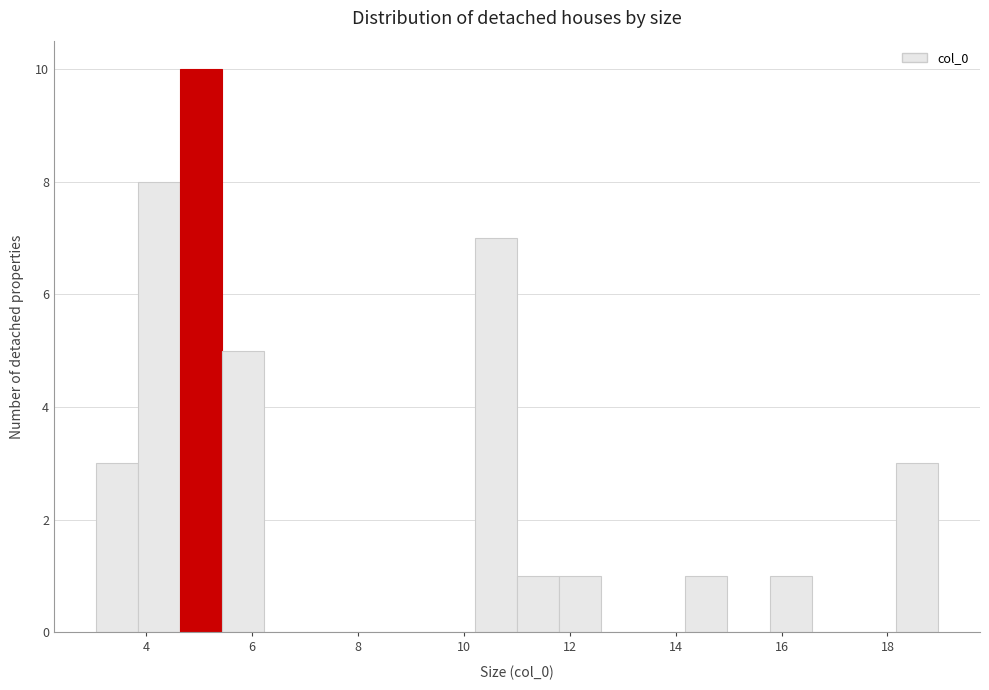

Around what value on the x-axis is the tallest bar? Give the approximate position of its centre, as read against the axis.

5.0